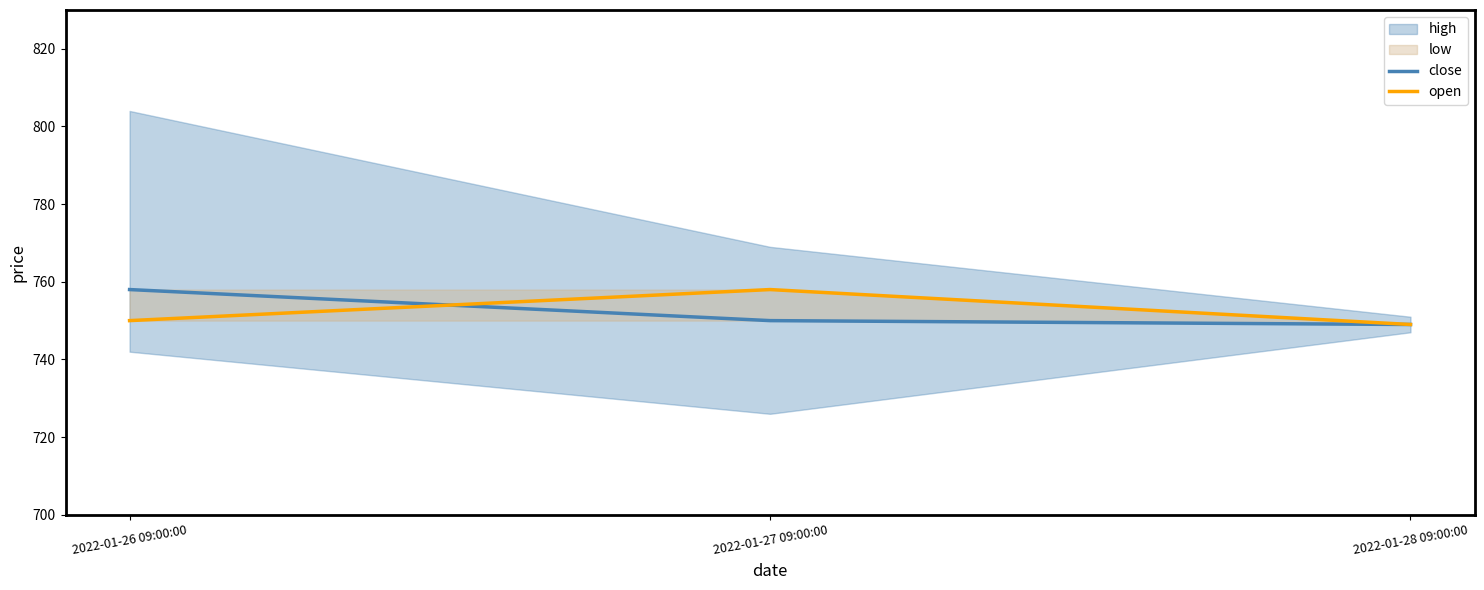

Between 2022-01-28 09:00:00 and 2022-01-27 09:00:00, which is larger?

2022-01-27 09:00:00